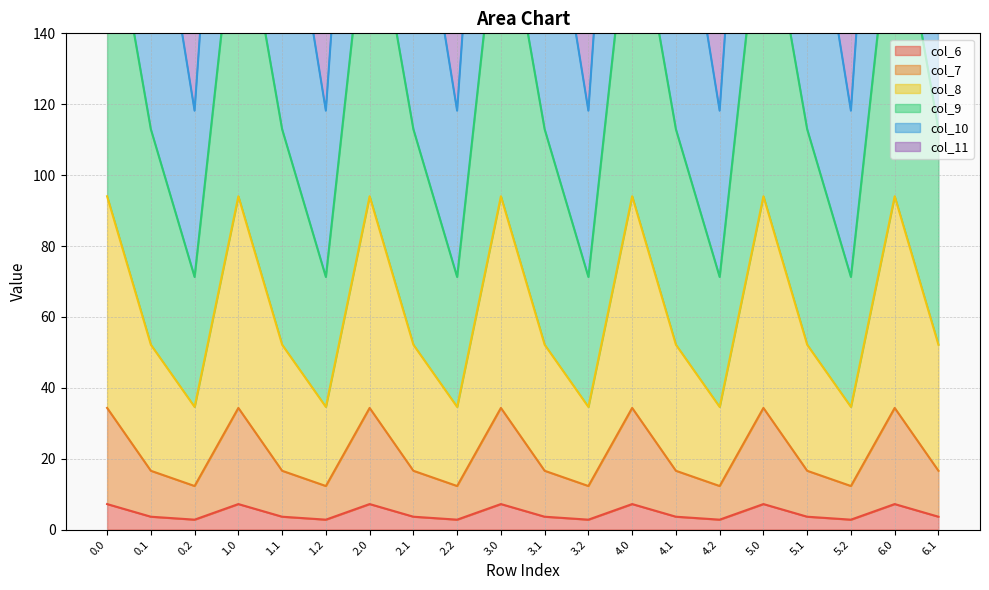

The col_6 series shows 3.6 at 5.1. True or false?

True